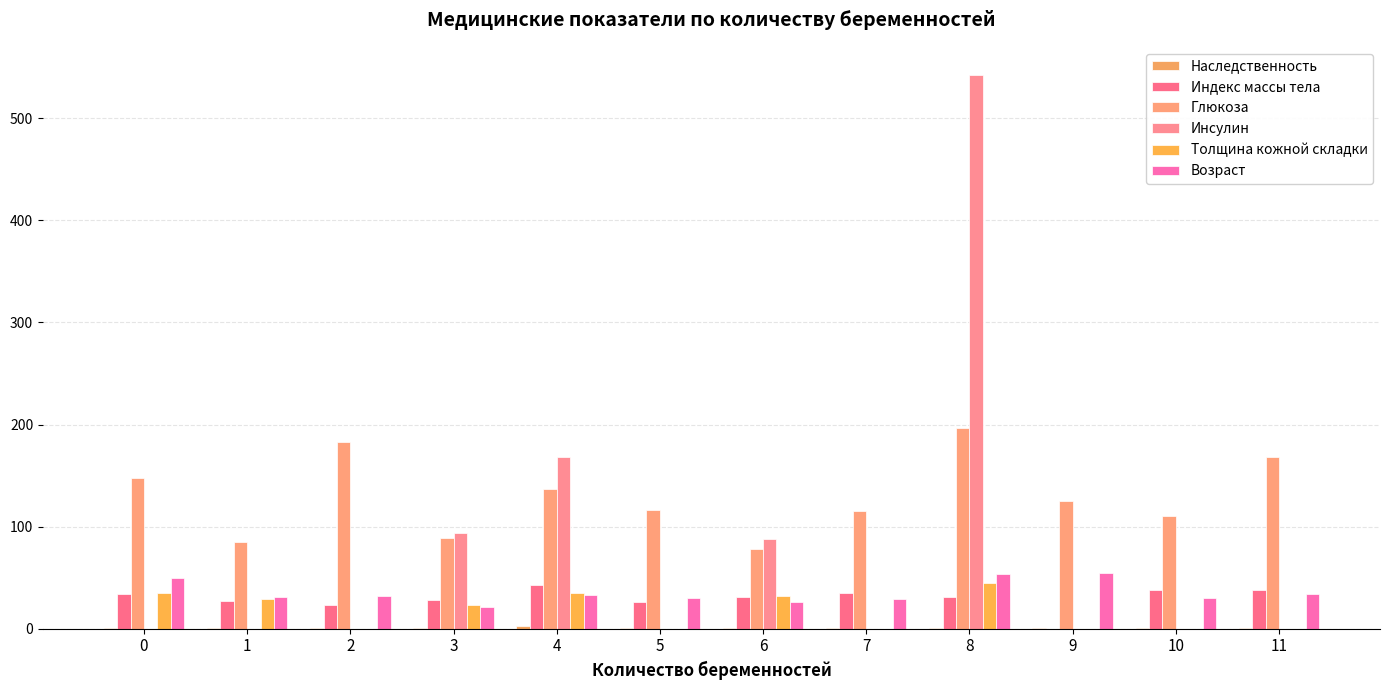

List the labels in order of Наследственность value, largest first.

4, 2, 0, 11, 1, 6, 9, 5, 10, 3, 8, 7